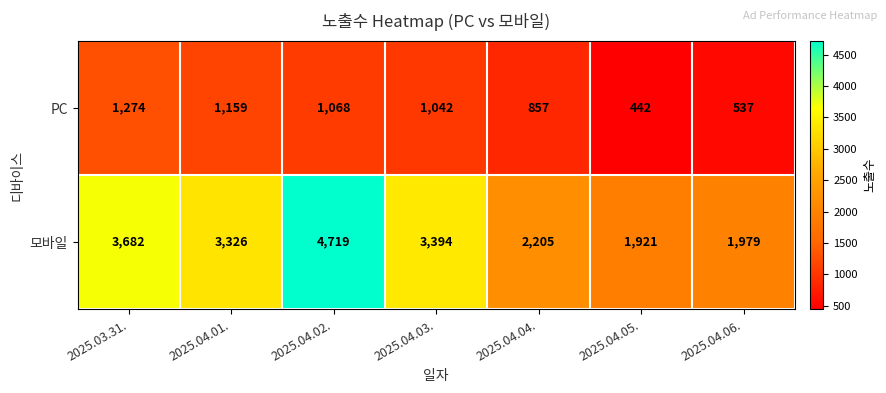

Which series has the widest spread of values?

모바일